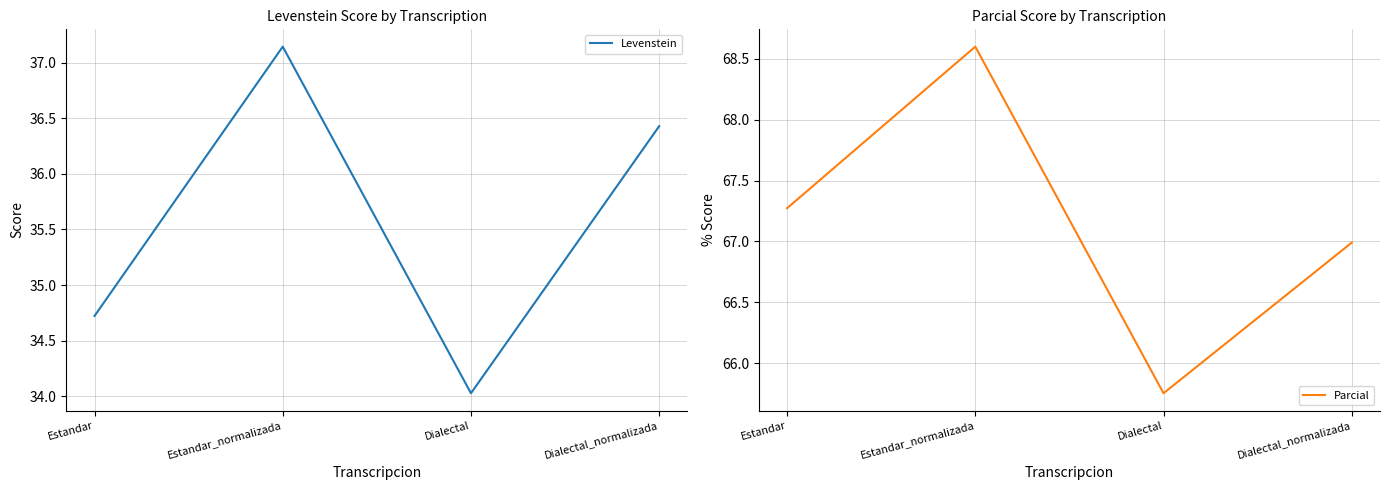

The Parcial series shows 22.0 at Estandar_normalizada. True or false?

False